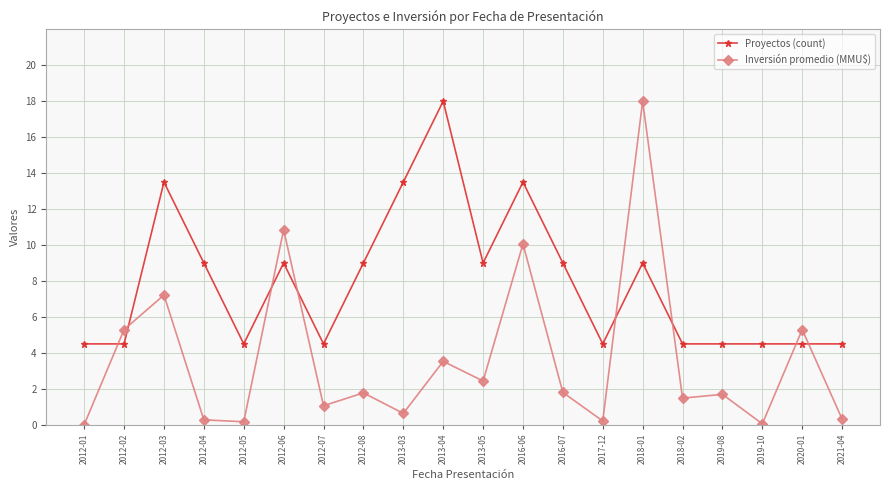

Which series ends up on top after the final intersection of Inversión promedio (MMU$) and Proyectos (count)?

Proyectos (count)